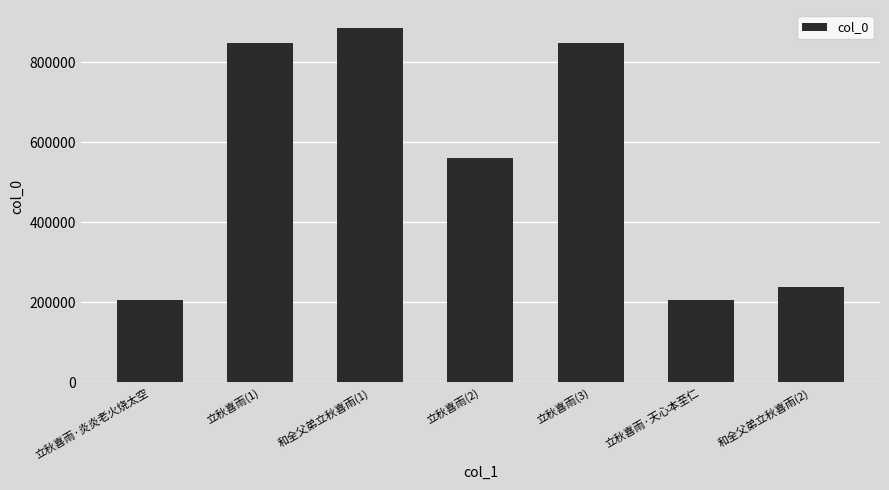

What is the label of the 3rd bar from the right?

立秋喜雨(3)